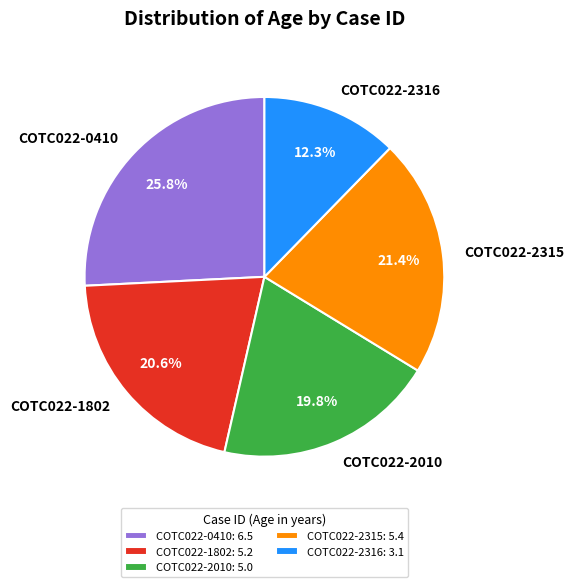

What portion of the pie excludes COTC022-2010?

80.2%